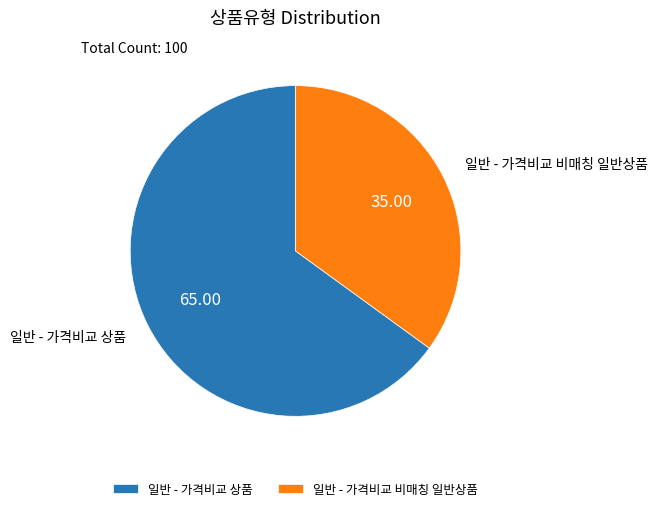

What is the ratio of the value at 일반 - 가격비교 비매칭 일반상품 to the value at 일반 - 가격비교 상품?

0.5